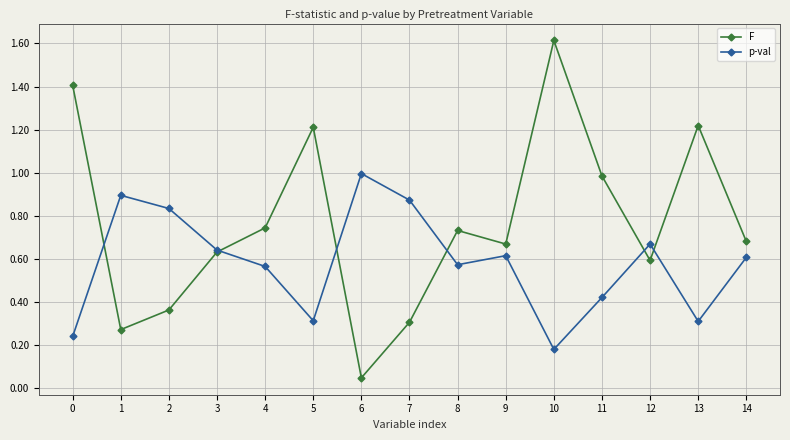

At 13, list the series in order from smallest to largest.

p-val, F